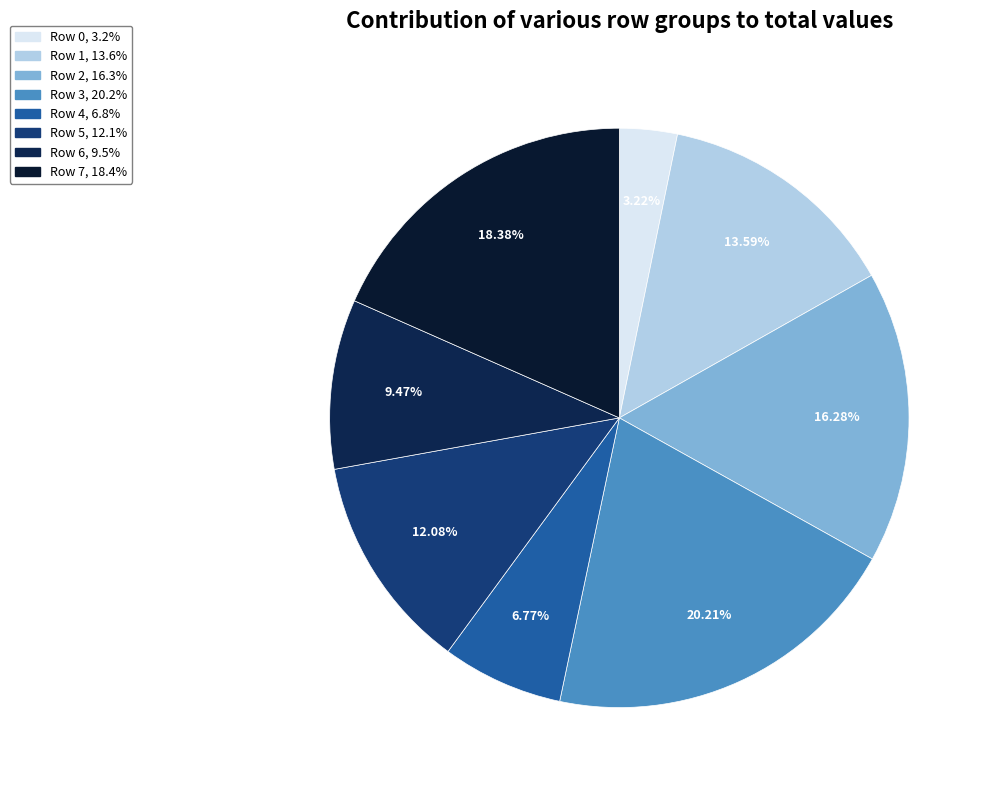

How much of the chart is everything except Row 4?

93.2%